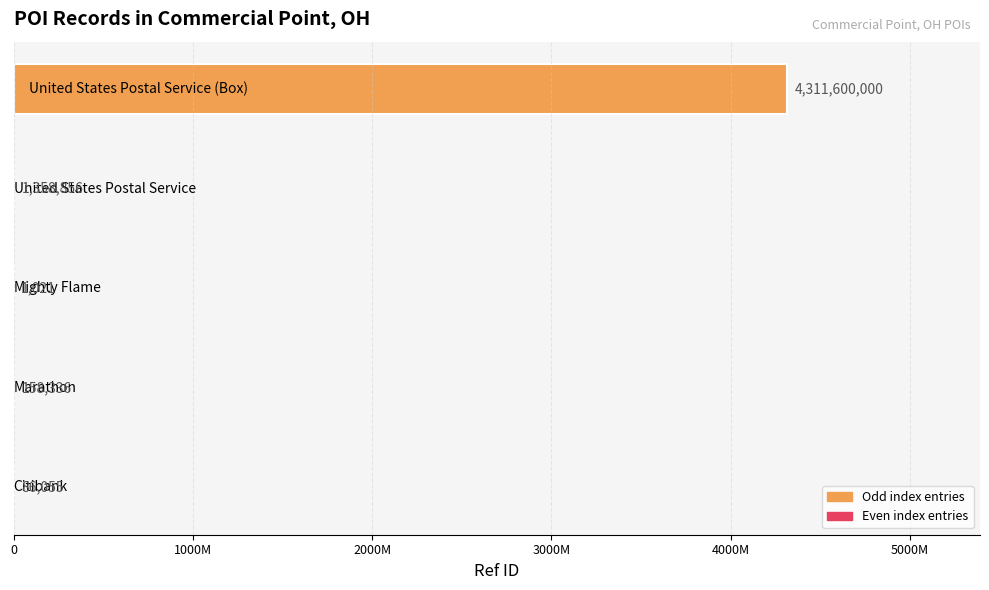

How many values are below 158336?

2